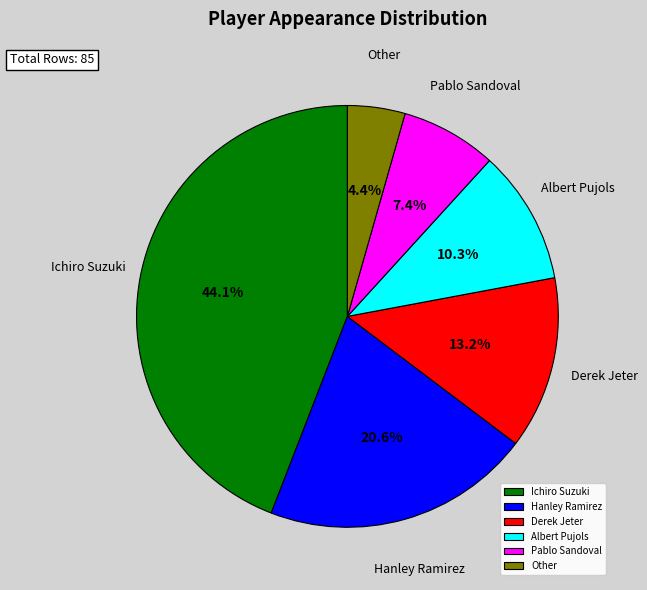

Which has a higher value, Ichiro Suzuki or Pablo Sandoval?

Ichiro Suzuki